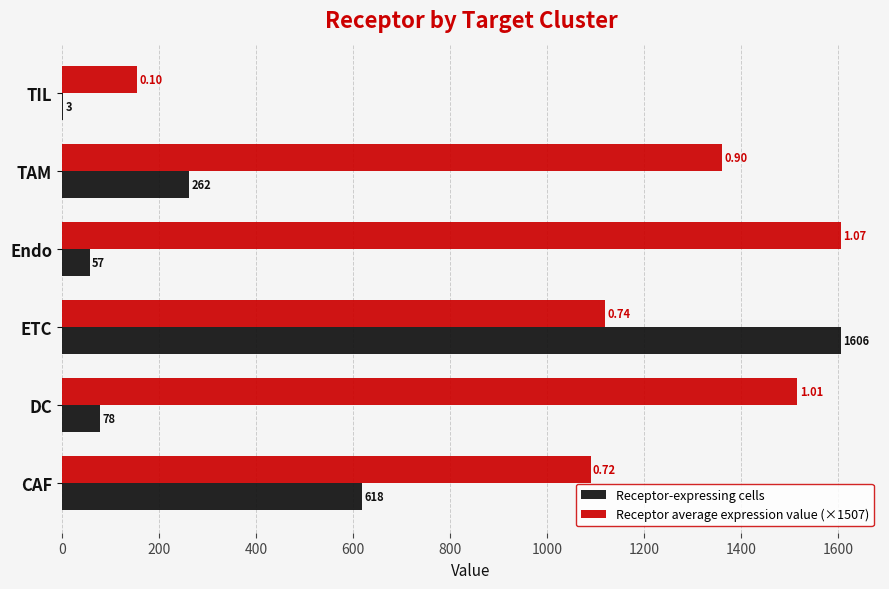

Between CAF and TIL, which series saw the biggest shift?

Receptor average expression value (×1507)